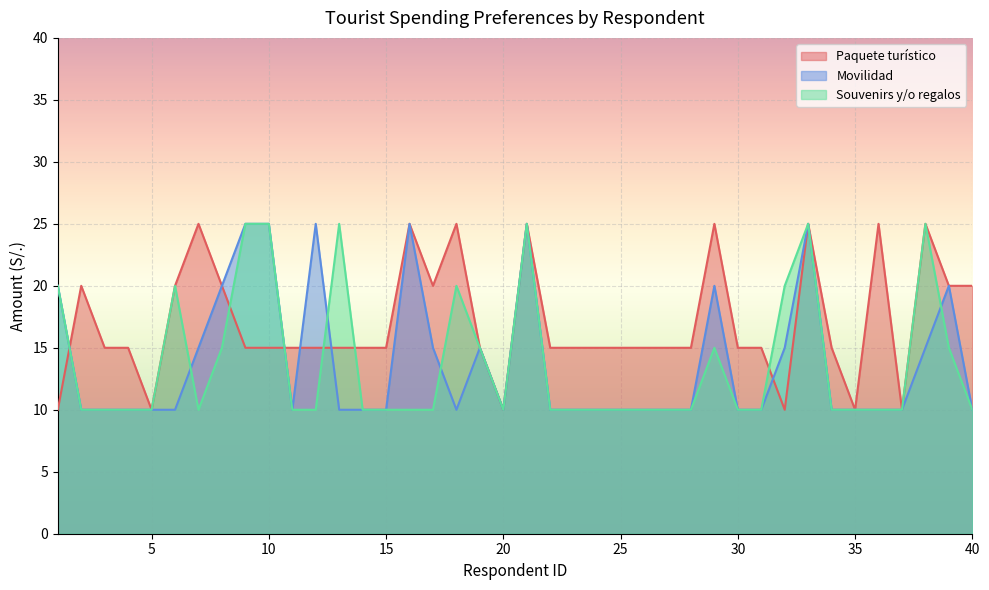

How many distinct data groups are displayed?

3